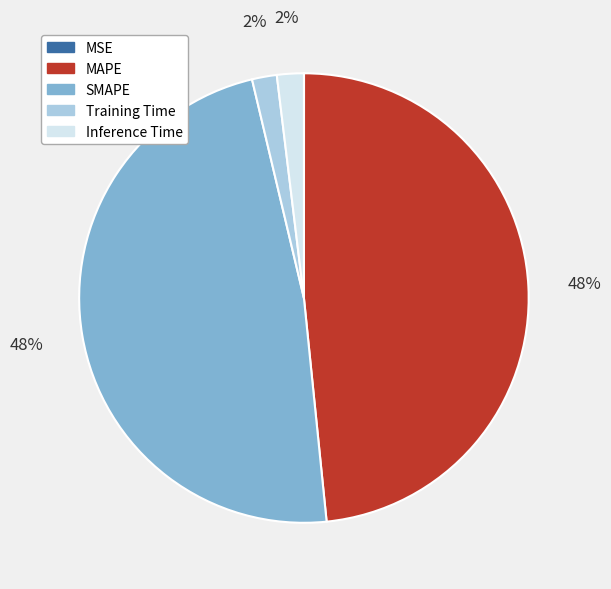

True or false: MAPE accounts for 43% of the total.

False